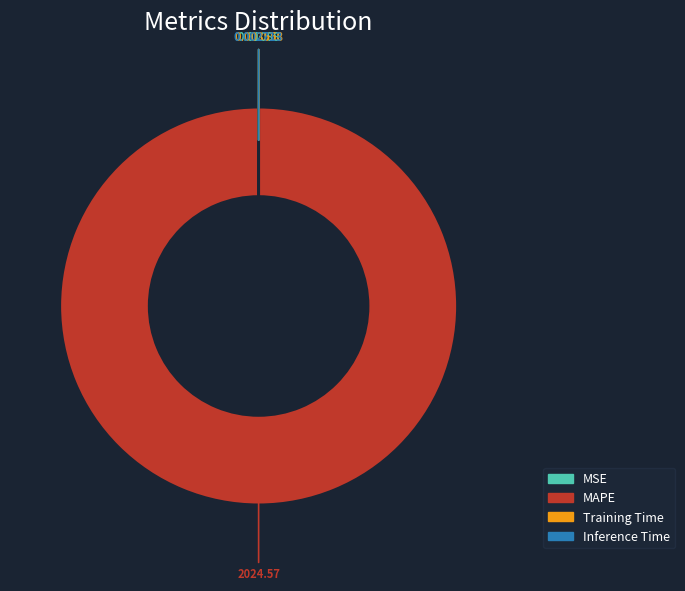

Which category has the biggest portion of the pie?

MAPE